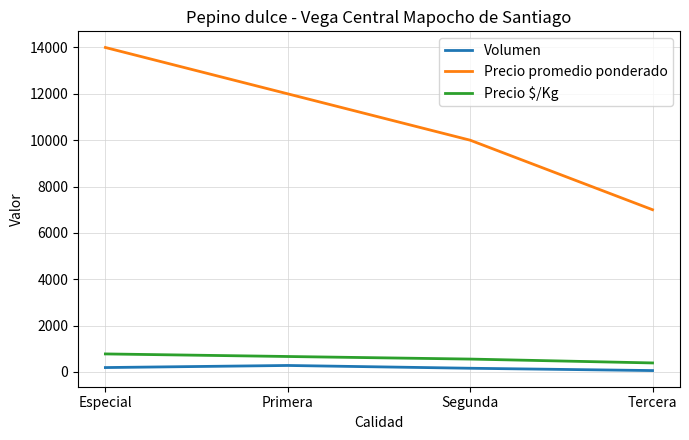

What is the highest value of the Precio promedio ponderado series?

14000